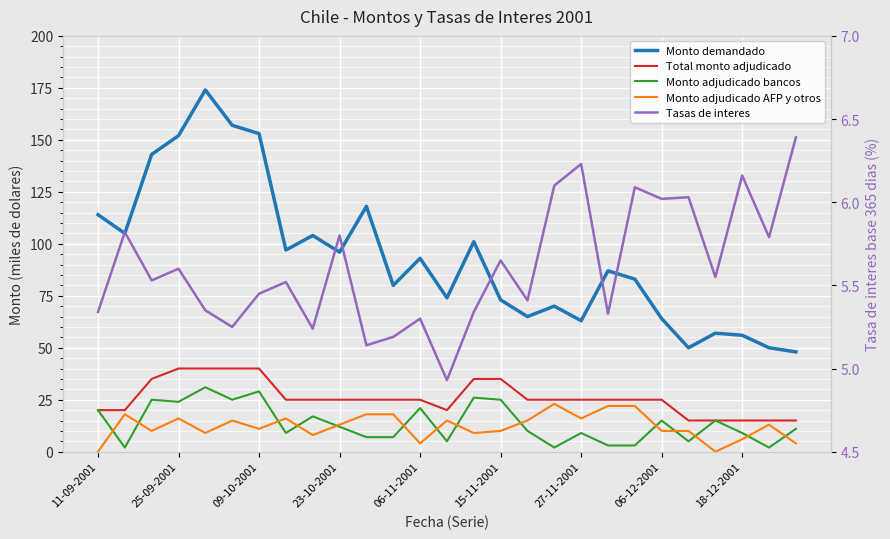

What is the sum of all Tasas de interes values?

151.6